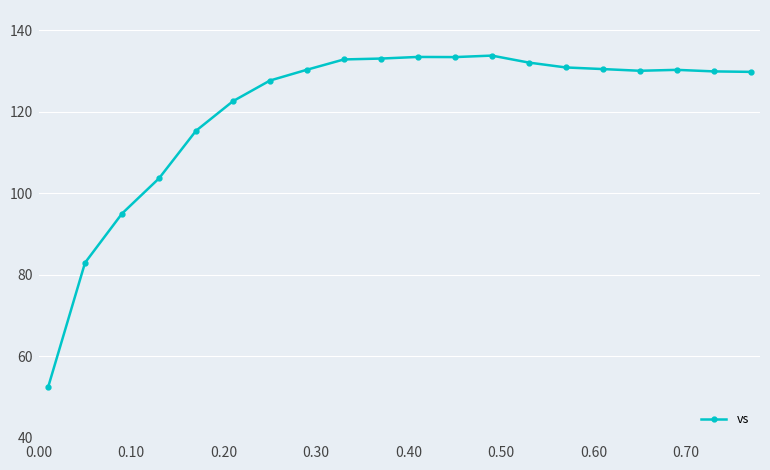

What is the difference between the second highest and second lowest values?

50.5